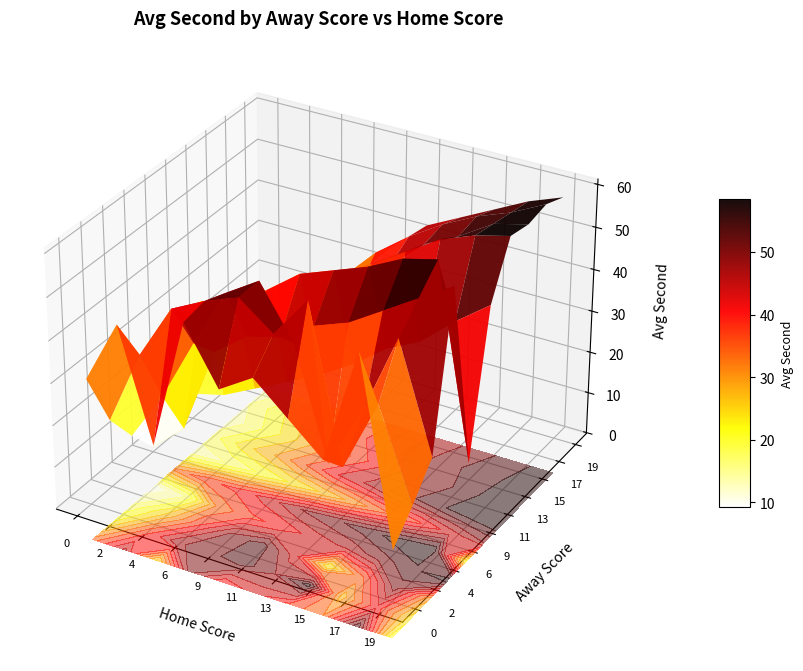

List the labels in order of 13 value, largest first.

19, 17, 15, 13, 11, 9, 6, 4, 2, 0